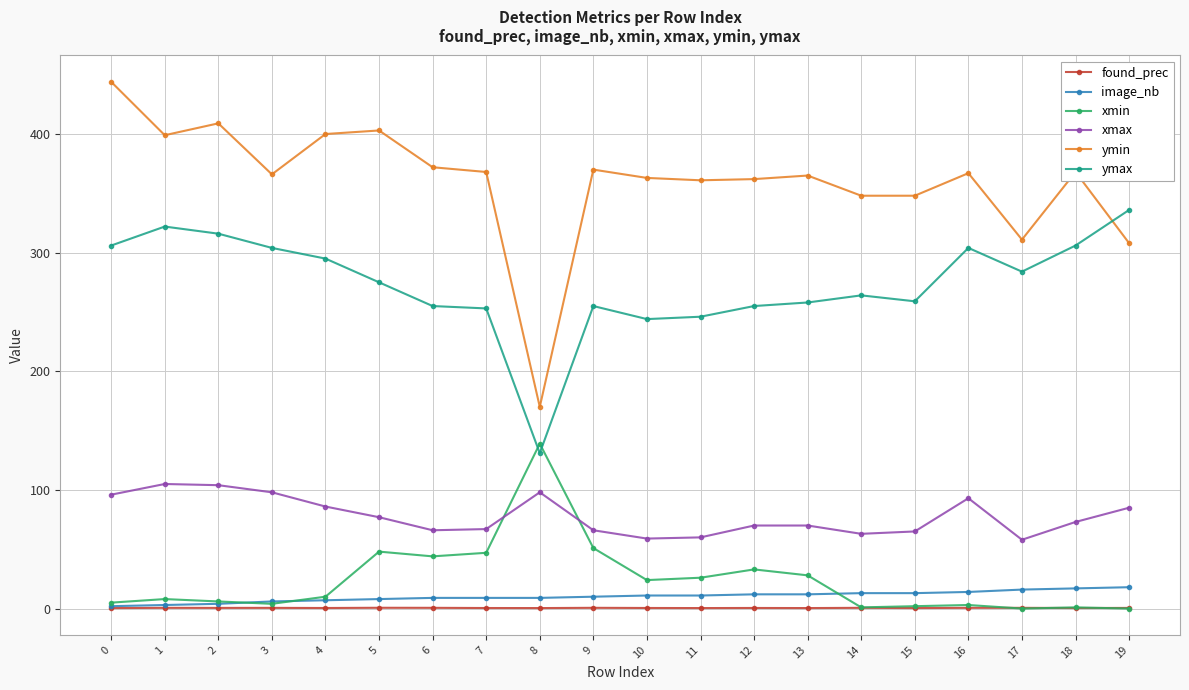

What is the difference between the ymin values at 16 and 5?

36.0